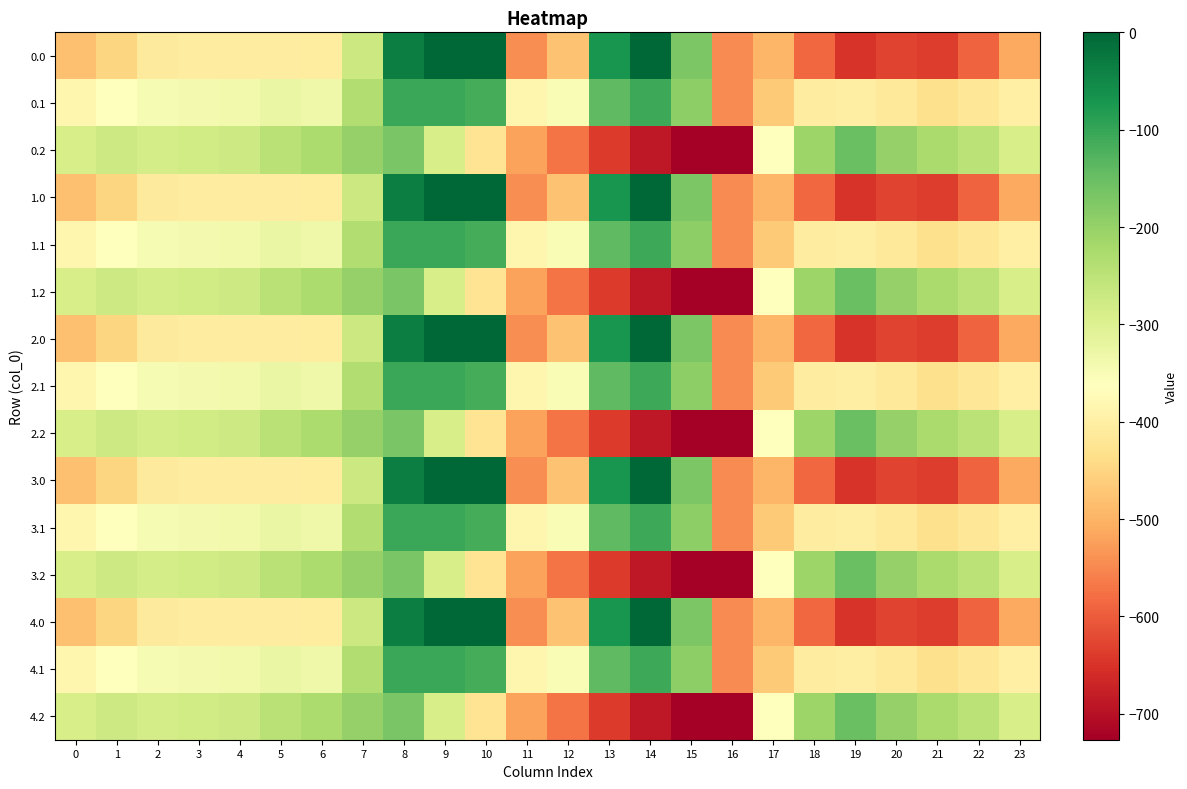

Which label corresponds to the largest value in the chart?

9